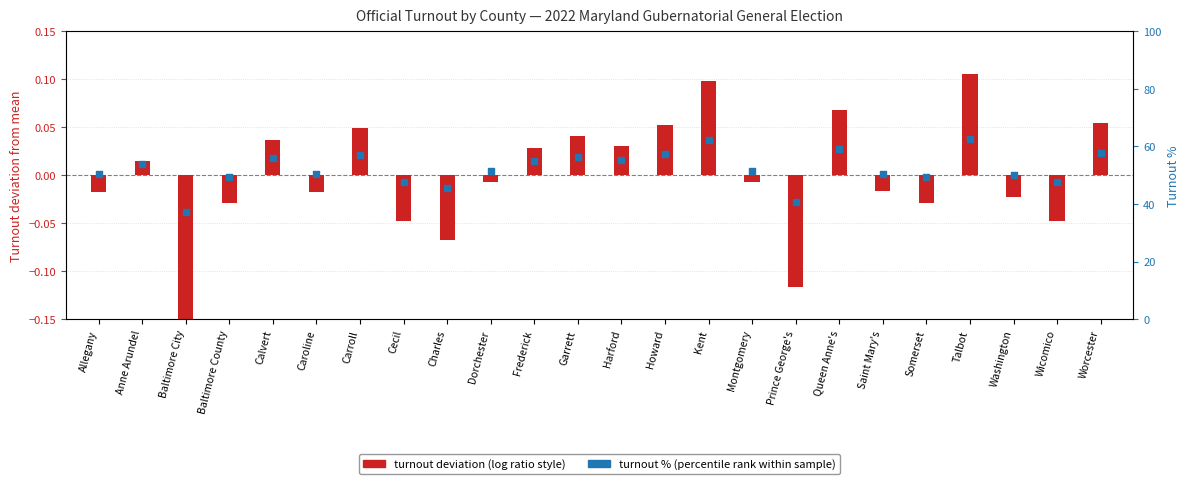

Which series has the widest spread of Y values?

turnout % (percentile rank)